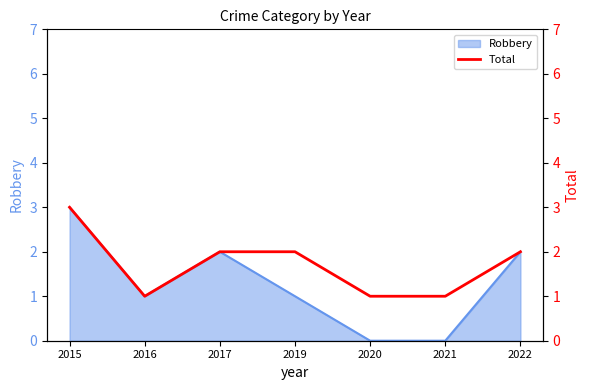

Reading left to right, list all the values displayed in this chart.

2015=3	2016=1	2017=2	2019=2	2020=1	2021=1	2022=2